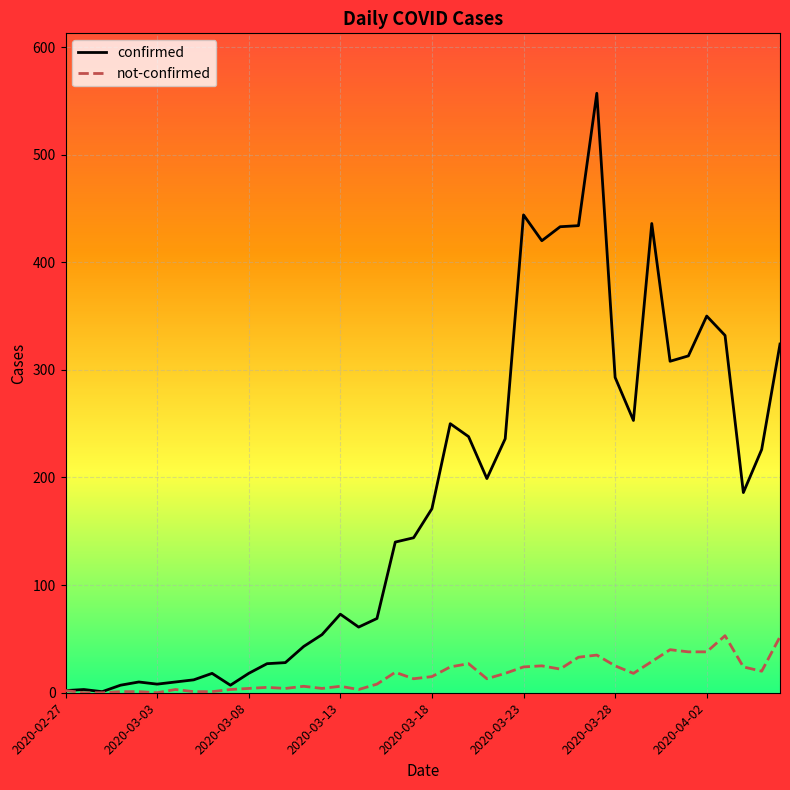

List the series in order of their overall mean, highest first.

confirmed, not-confirmed